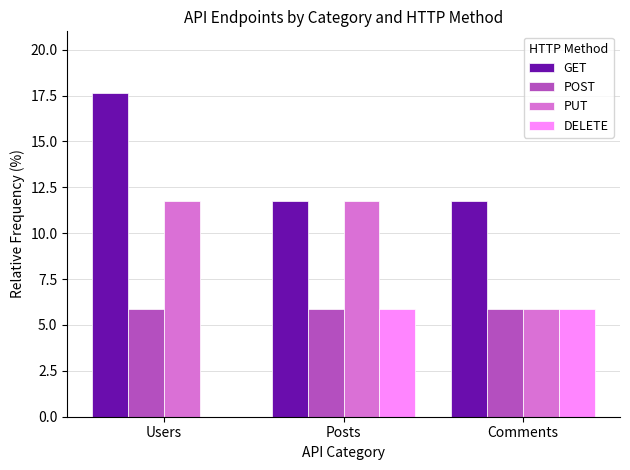

What is the total value across all series at Users?

35.3